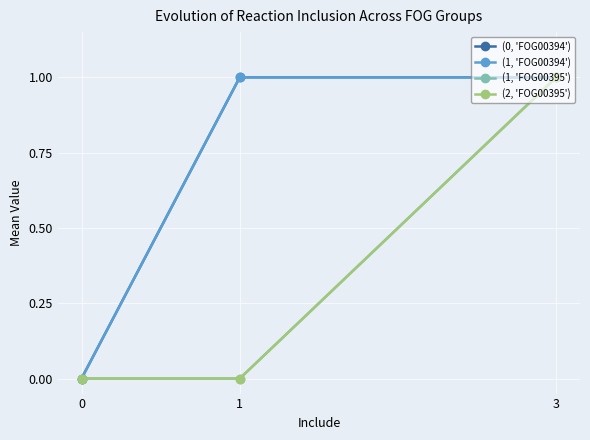

Is this an area chart (filled region under the line)?

No